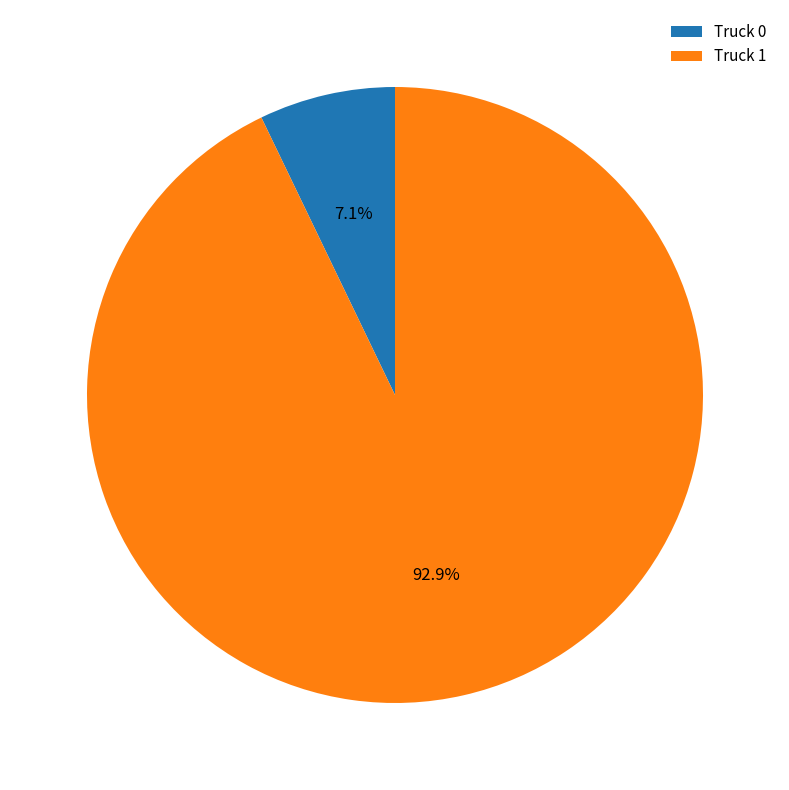

Approximately how many times larger is the value at Truck 0 compared to Truck 1?

0.1